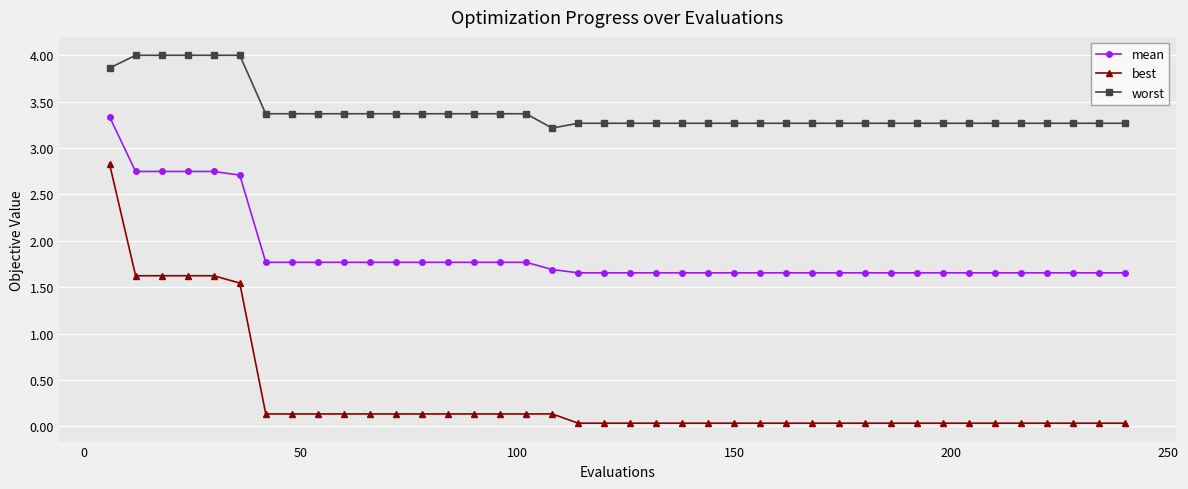

True or false: best has more than 0 points higher than both neighbors.

True